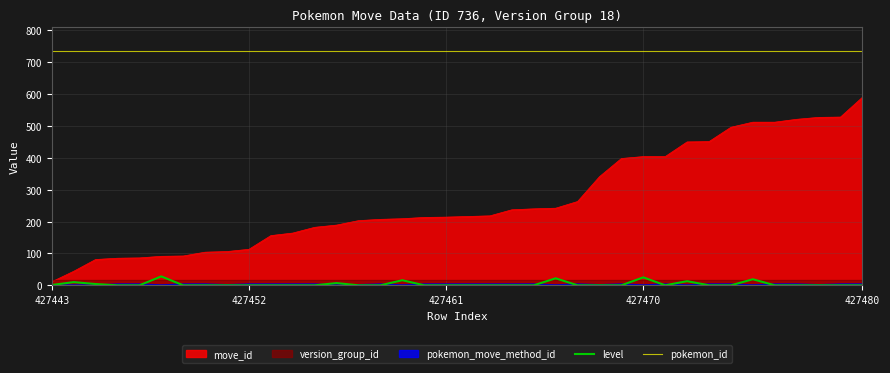

What is the lowest value of the pokemon_id series?

736